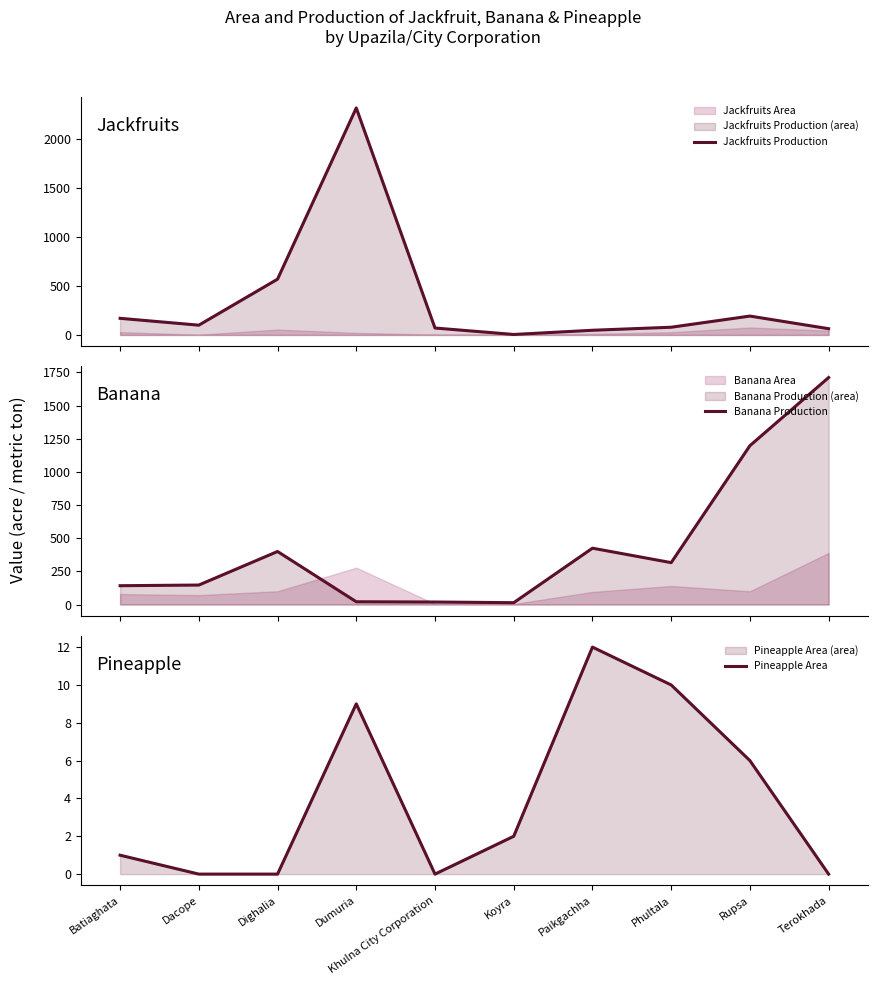

At which label is Banana Production closest to 863?

Rupsa